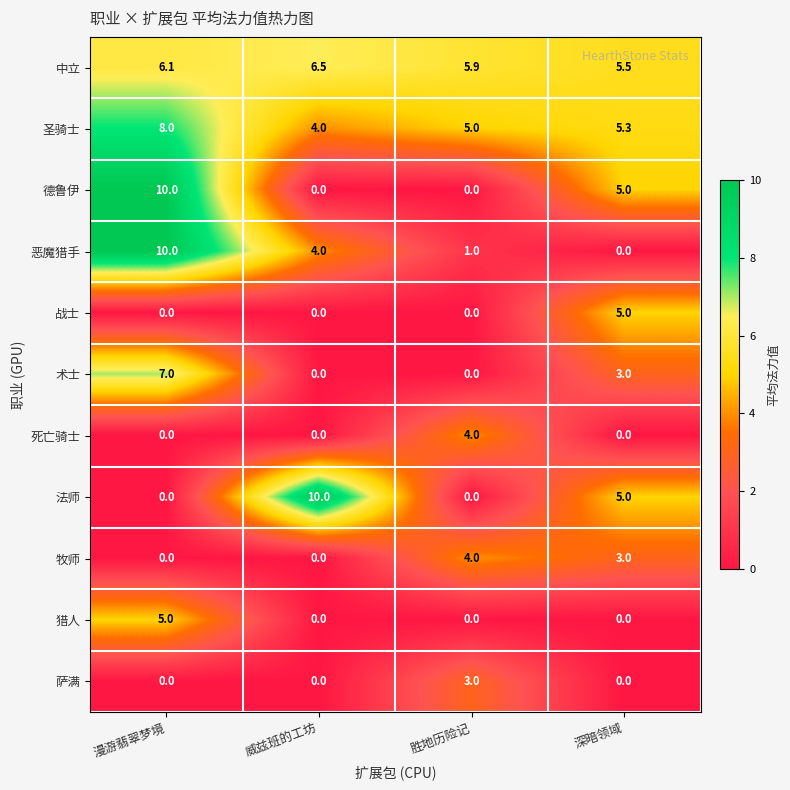

What is the sum of all 法师 values?

15.0